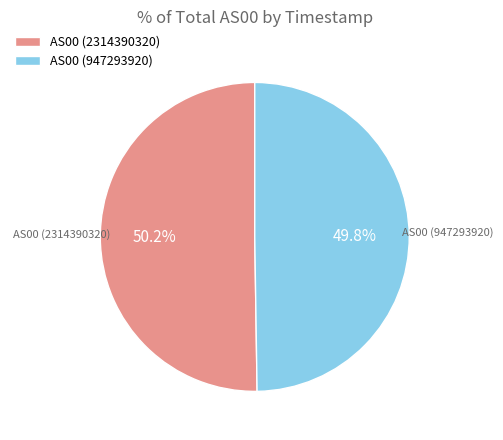

Does any single category account for the majority?

Yes